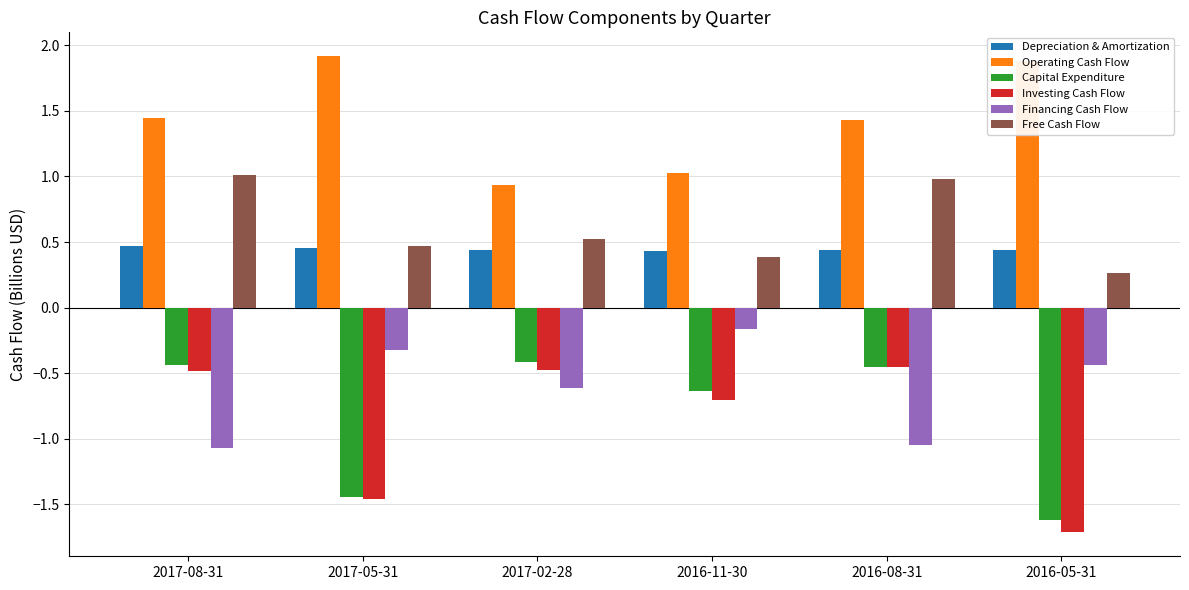

At how many categories does at least one series exceed 1?

5